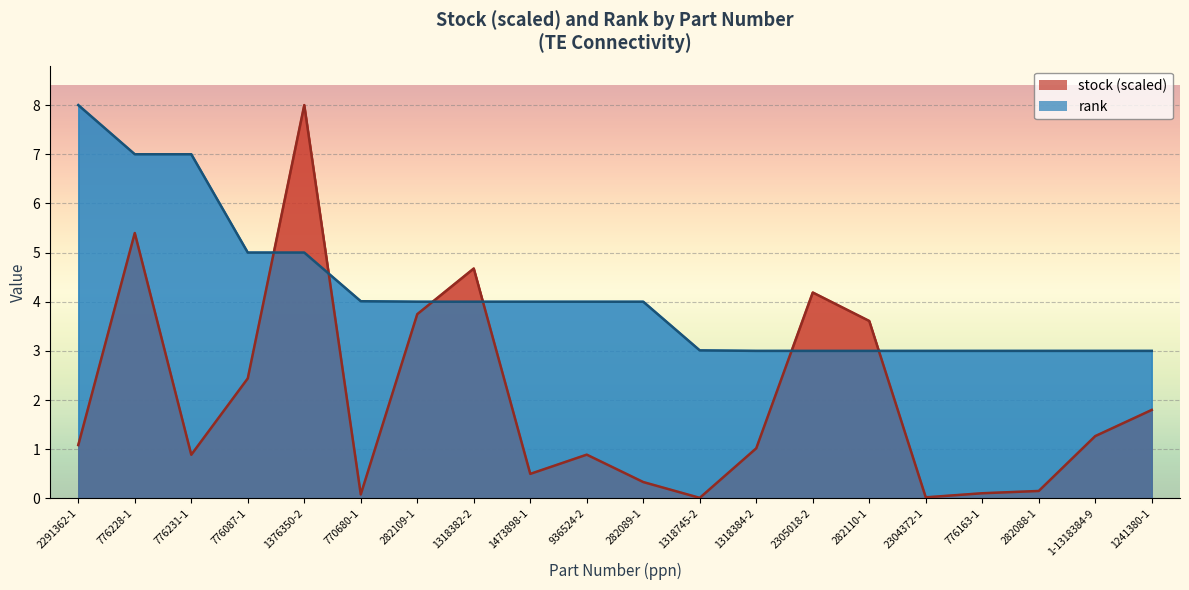

How many times do stock and rank cross each other?

6